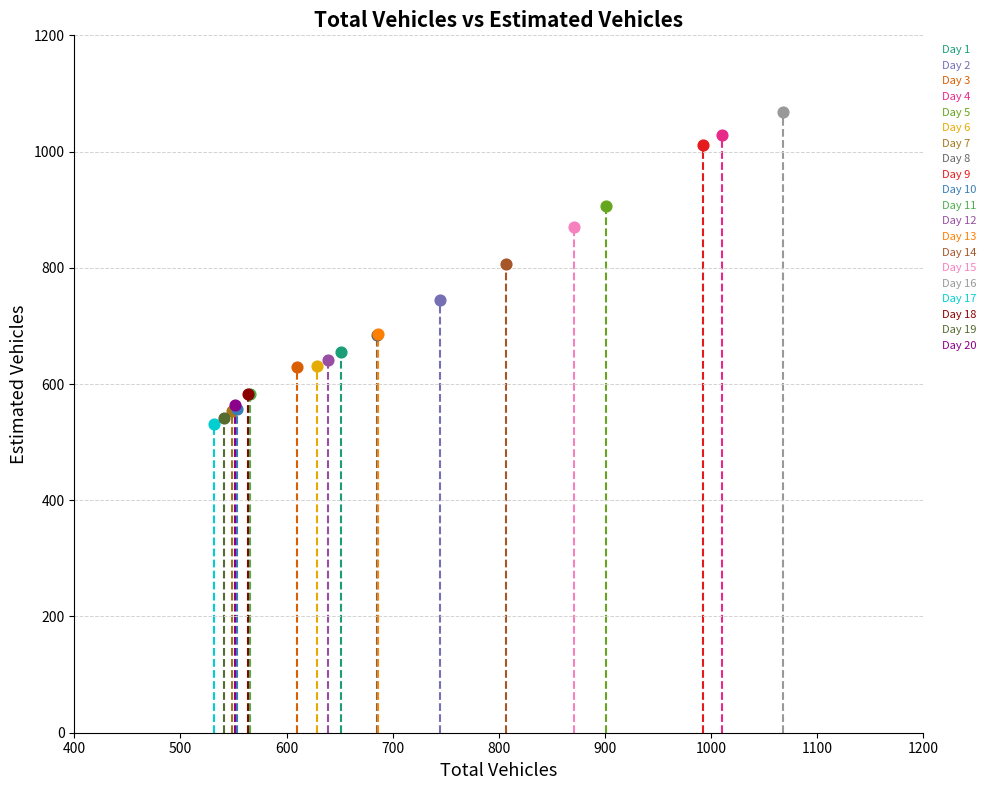

Which series contains the highest Y value?

Day 16